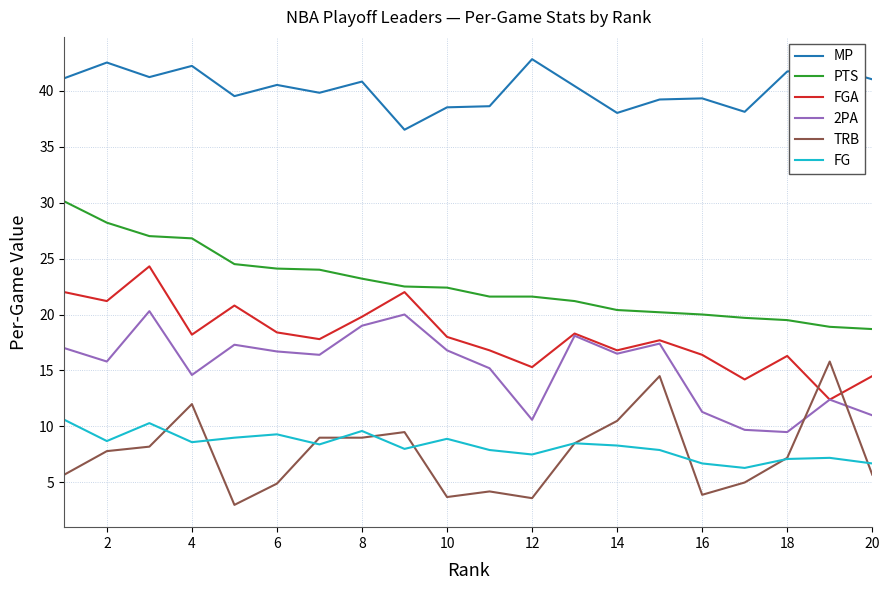

How many interior local peaks does the 2PA series have?

6